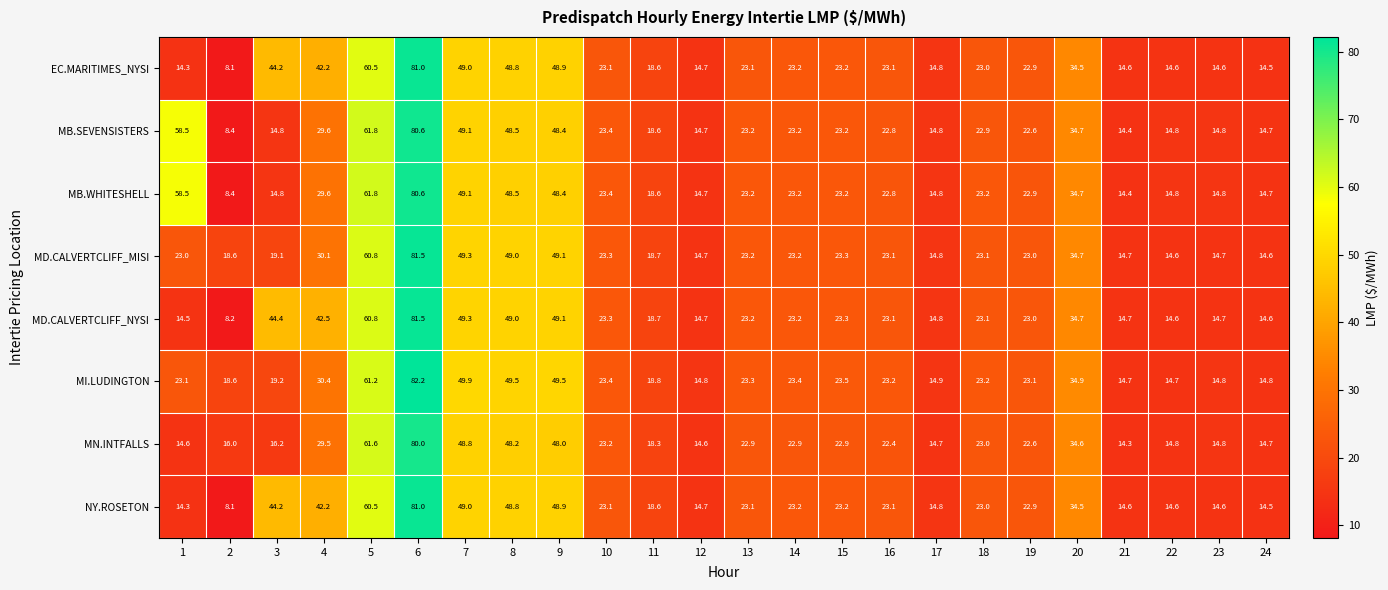

Is the value of MN.INTFALLS at 19 greater than the value of MI.LUDINGTON at 6?

No